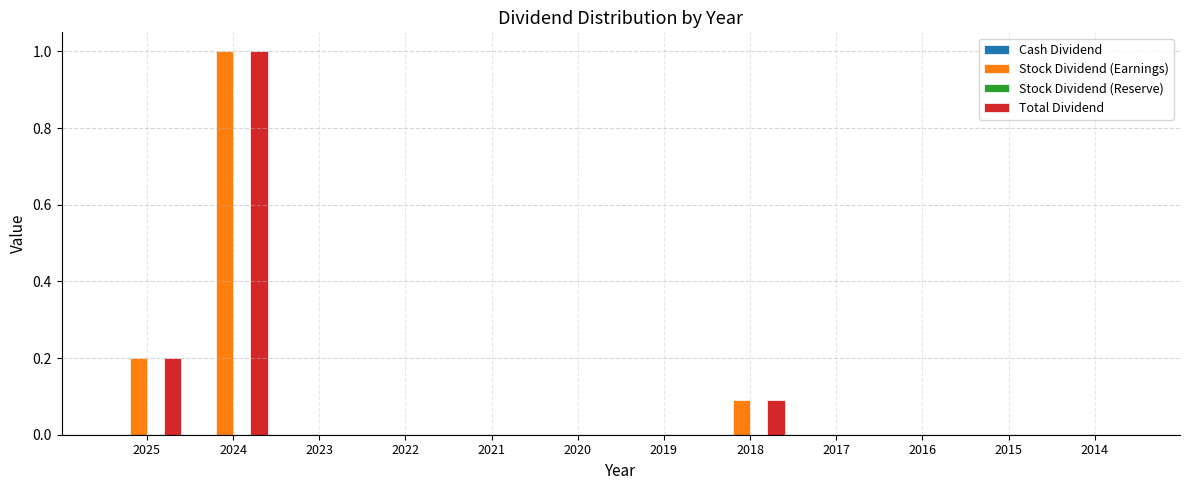

Reading left to right, transcribe all the data shown in this chart.

Stock Dividend (Earnings): 2025=0.2	2024=1.0	2023=0.0	2022=0.0	2021=0.0	2020=0.0	2019=0.0	2018=0.1	2017=0.0	2016=0.0	2015=0.0	2014=0.0
Total Dividend: 2025=0.2	2024=1.0	2023=0.0	2022=0.0	2021=0.0	2020=0.0	2019=0.0	2018=0.1	2017=0.0	2016=0.0	2015=0.0	2014=0.0